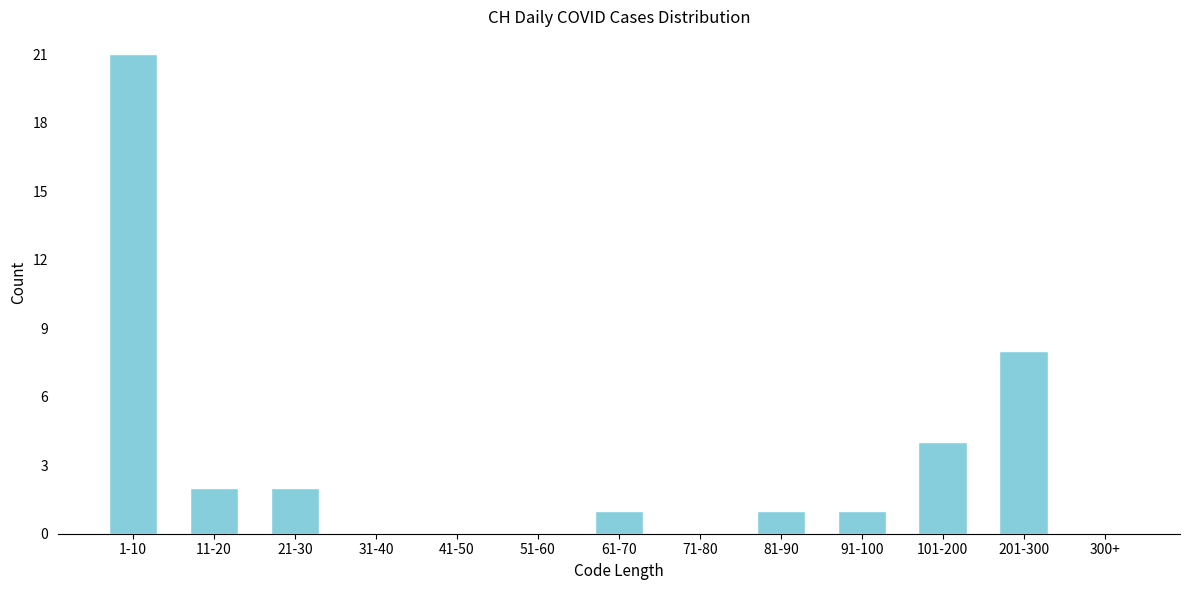

Reading right to left, transcribe all the data shown in this chart.

300+=0	201-300=8	101-200=4	91-100=1	81-90=1	71-80=0	61-70=1	51-60=0	41-50=0	31-40=0	21-30=2	11-20=2	1-10=21